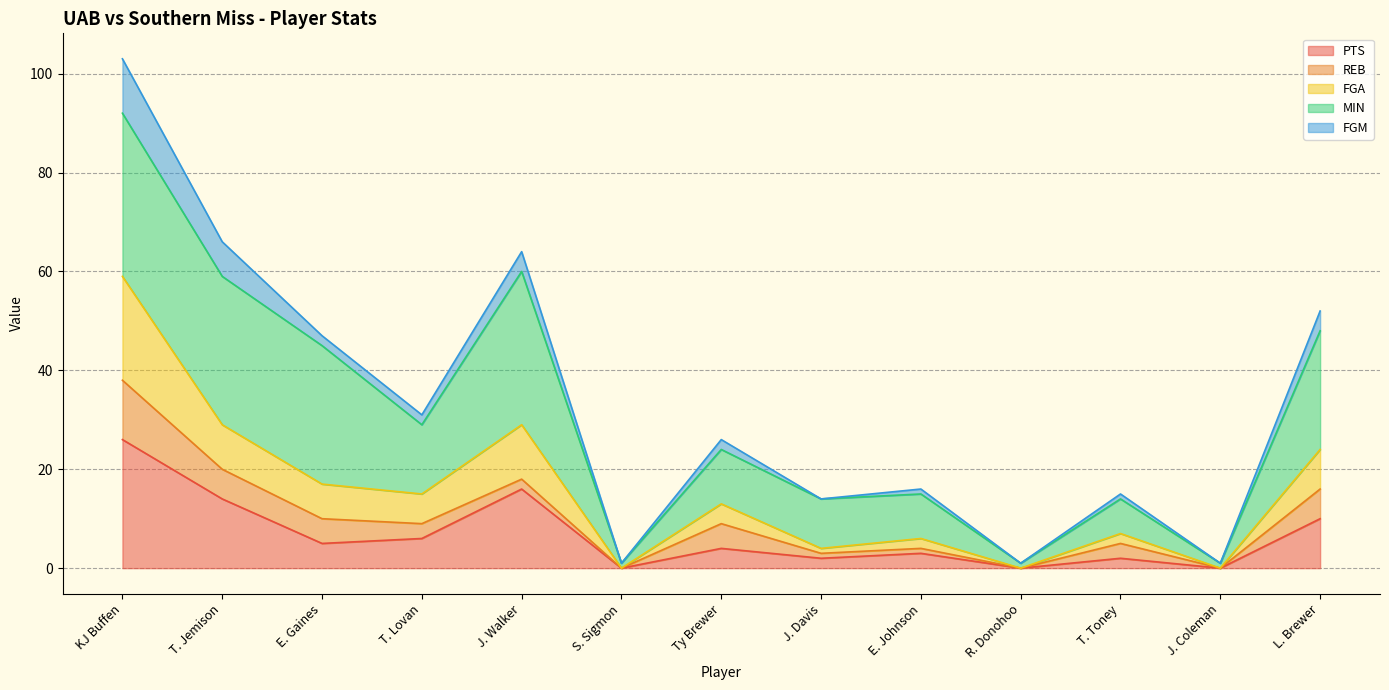

True or false: FGA and FGM intersect in this chart.

False